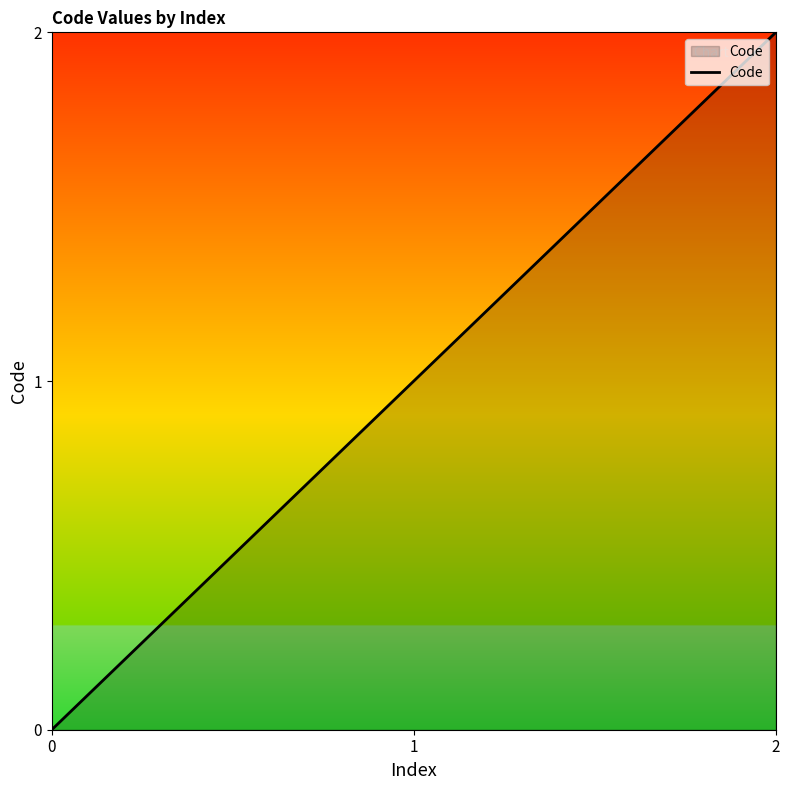

How many values are below 1?

1